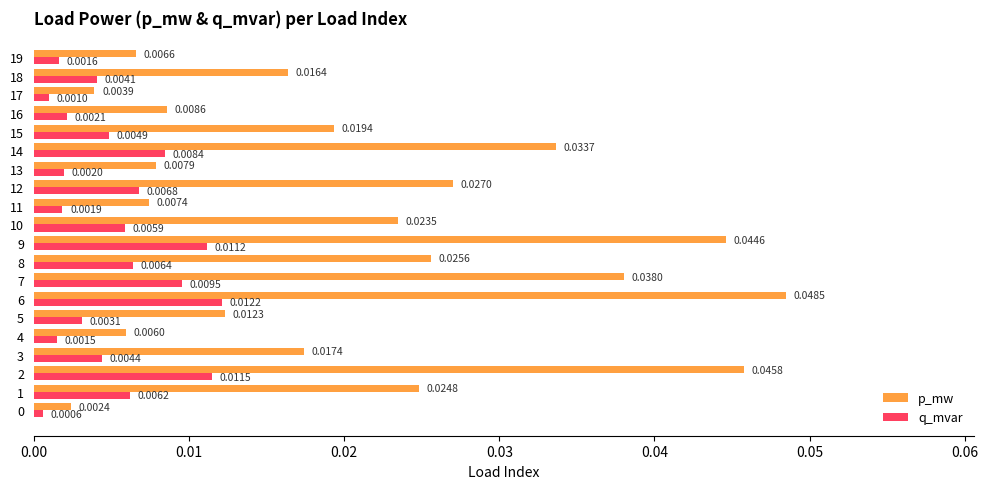

Which series has the widest spread of values?

p_mw